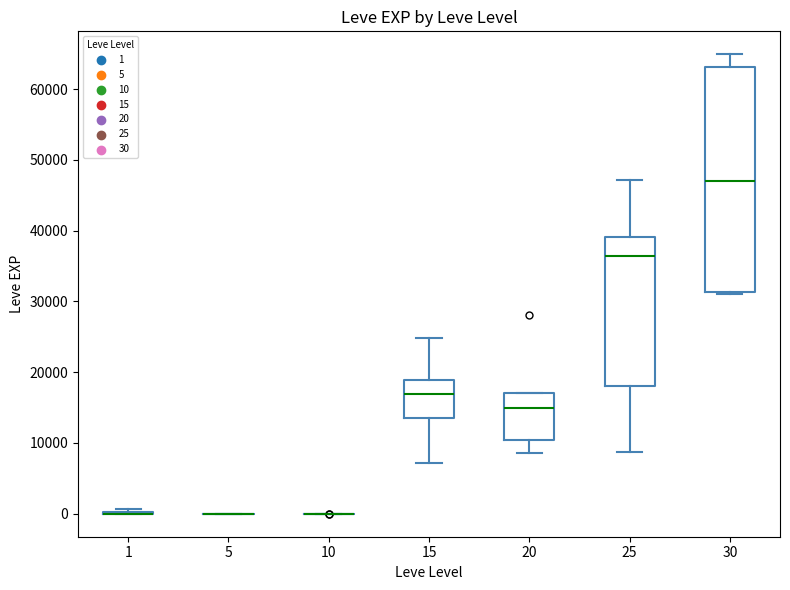

Reading left to right, read every box against the y-axis: the position of its median line, the range the box covers, and the ends of its whiskers. The values are not printed on the chart, so give them approximately, as read against the axis.

1: box collapsed to a line at 0, whiskers 0 to 1000
5: box collapsed to a line at 0, whiskers 0 to 0
10: box collapsed to a line at 0, whiskers 0 to 0
15: median 17000, box 14000 to 19000, whiskers 7000 to 25000
20: median 15000, box 10000 to 17000, whiskers 9000 to 17000
25: median 36000, box 18000 to 39000, whiskers 9000 to 47000
30: median 47000, box 31000 to 63000, whiskers 31000 to 65000